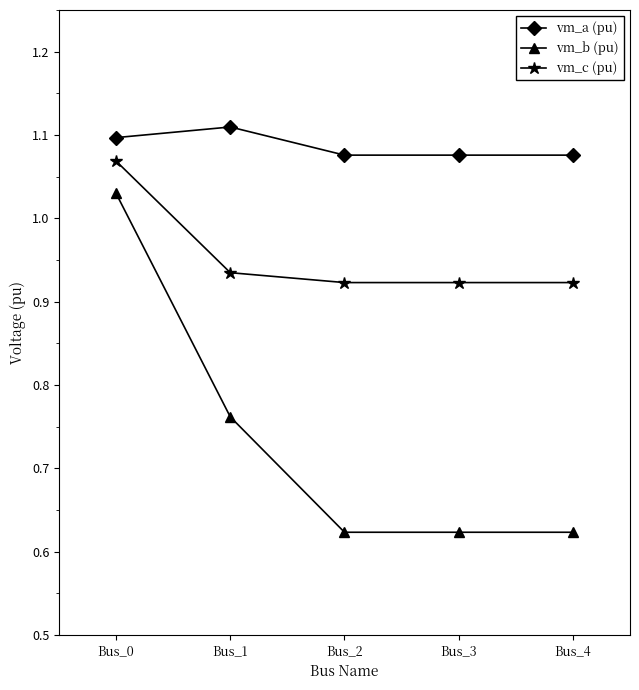

True or false: vm_c (pu) has a value of 1.4 at Bus_2.

False